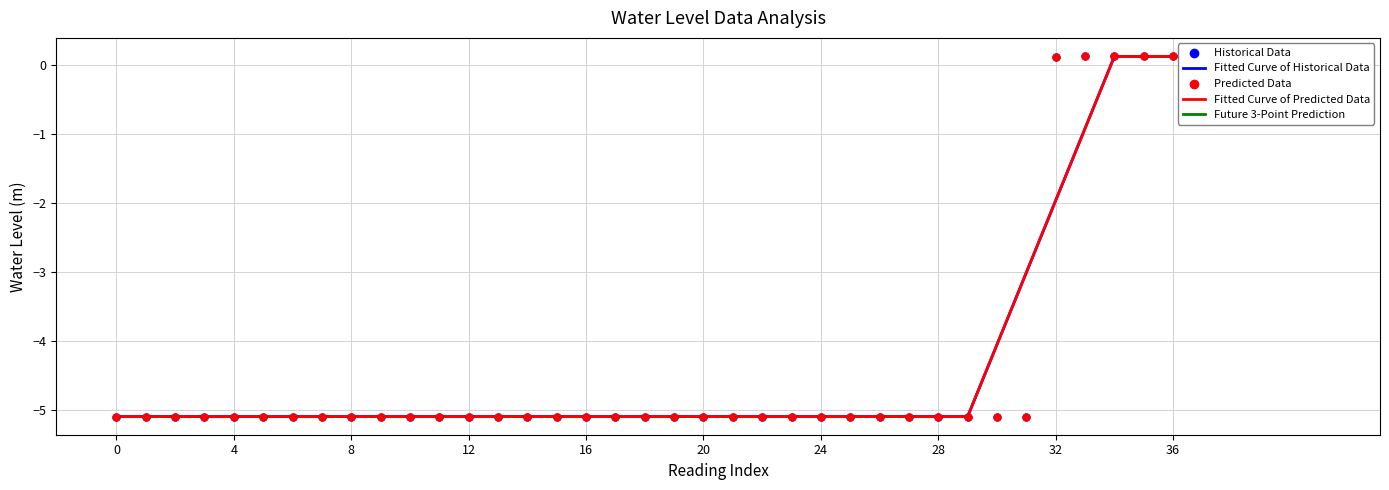

What is the change in value from 2023-04-06 03:00:00 to 2023-04-07 09:00:00?

+5.2